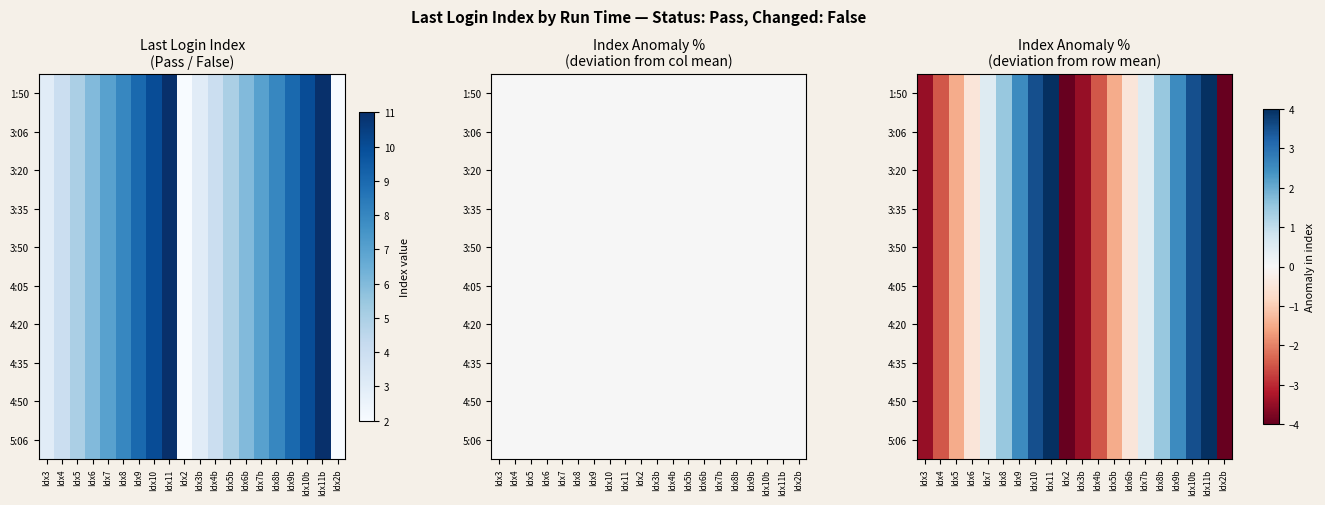

At Idx9, list the series in order from largest to smallest.

1:50, 3:06, 3:20, 3:35, 3:50, 4:05, 4:20, 4:35, 4:50, 5:06